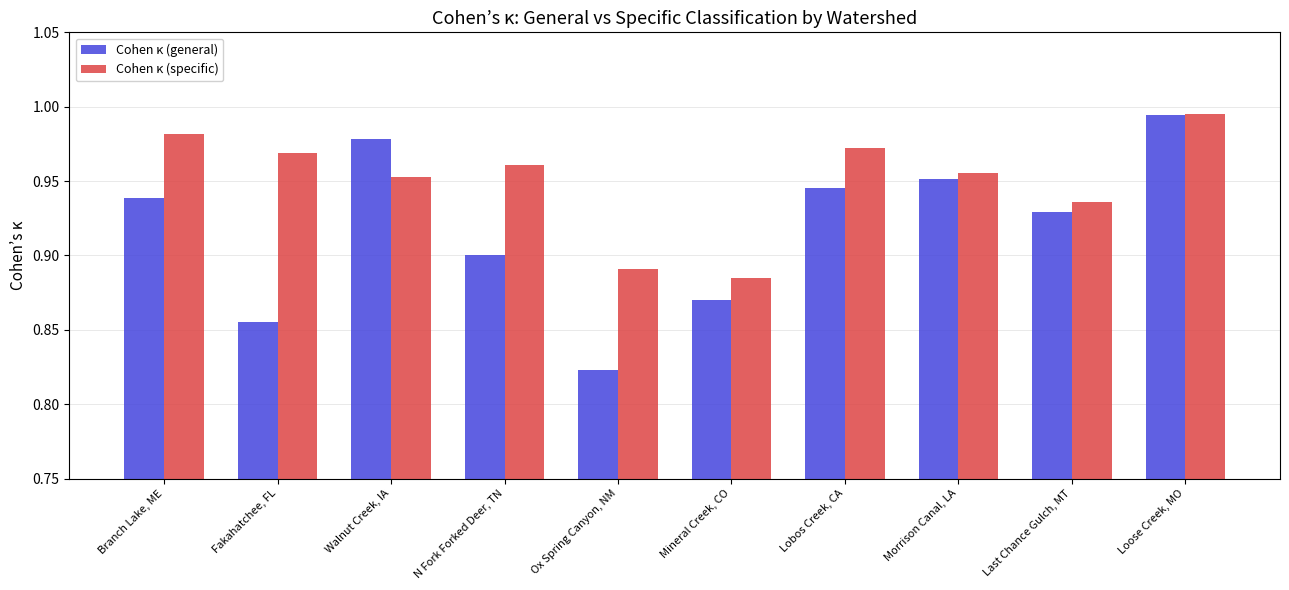

Is it true that Cohen κ (general) equals 1.4 at Walnut Creek, IA?

False